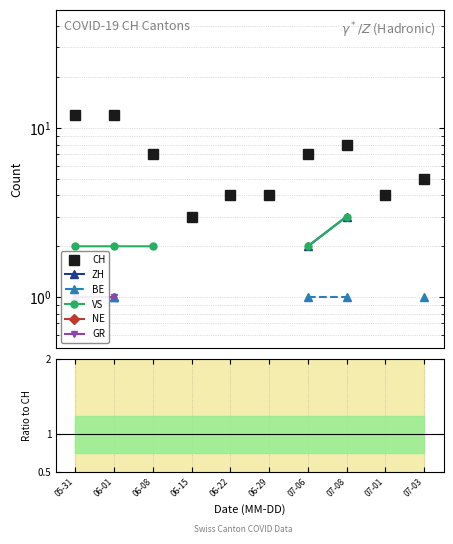

Rank the series by their maximum value, from lowest to highest.

NE, GR, BE, ZH, VS, CH